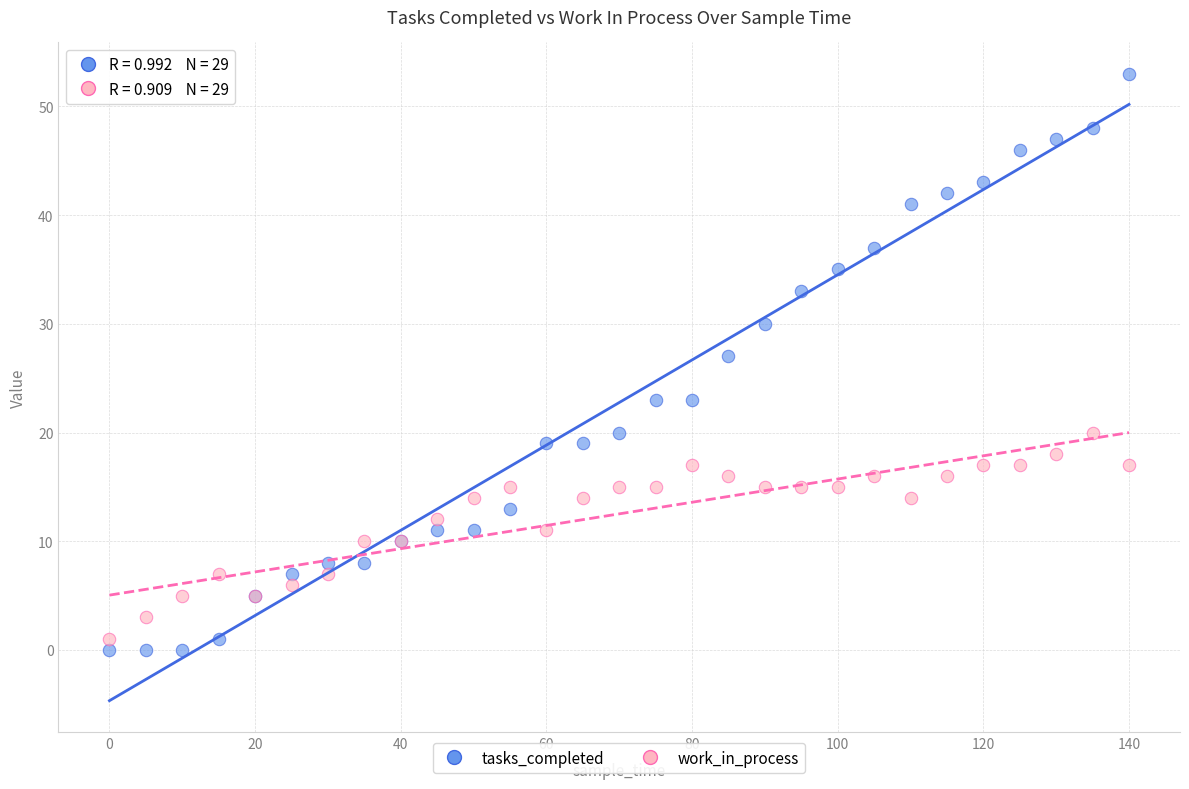

Which series reaches the minimum Y coordinate?

tasks_completed